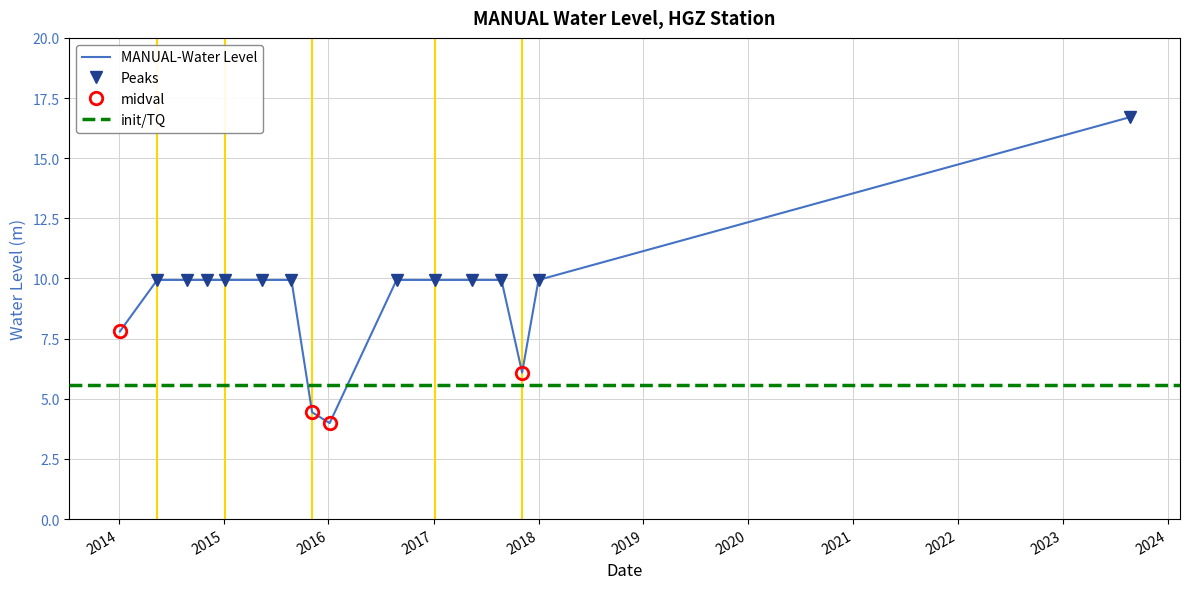

How many points are lower than both their immediate neighbors (excluding endpoints)?

2